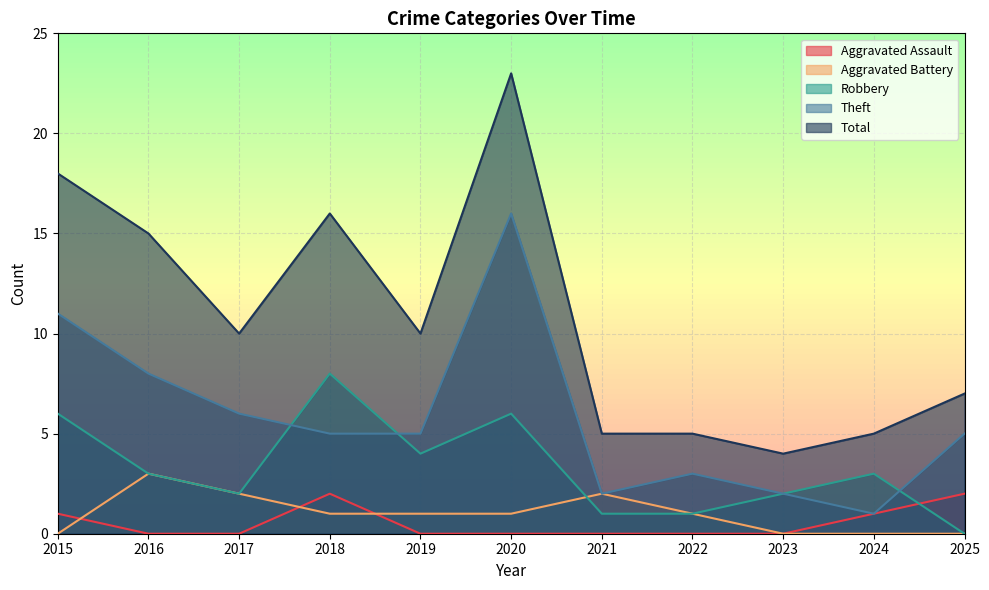

Reading left to right, what are all the values shown in this chart?

Aggravated Assault: 1	0	0	2	0	0	0	0	0	1	2
Aggravated Battery: 0	3	2	1	1	1	2	1	0	0	0
Robbery: 6	3	2	8	4	6	1	1	2	3	0
Theft: 11	8	6	5	5	16	2	3	2	1	5
Total: 18	15	10	16	10	23	5	5	4	5	7